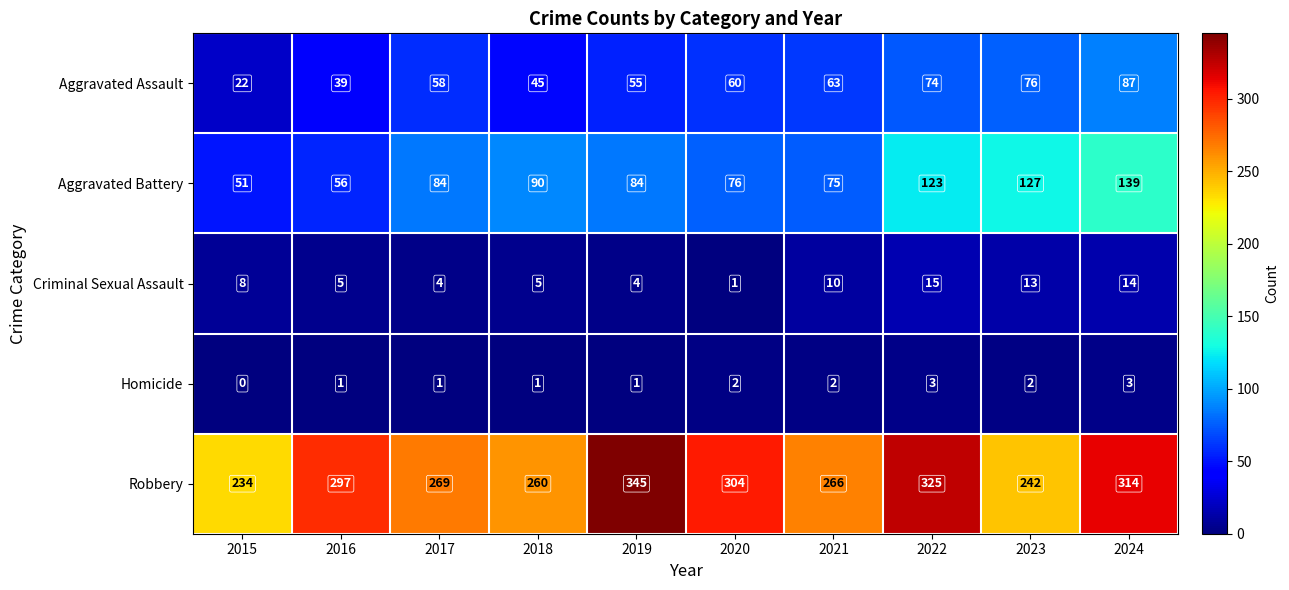

At which category is the sum across all series the highest?

2024